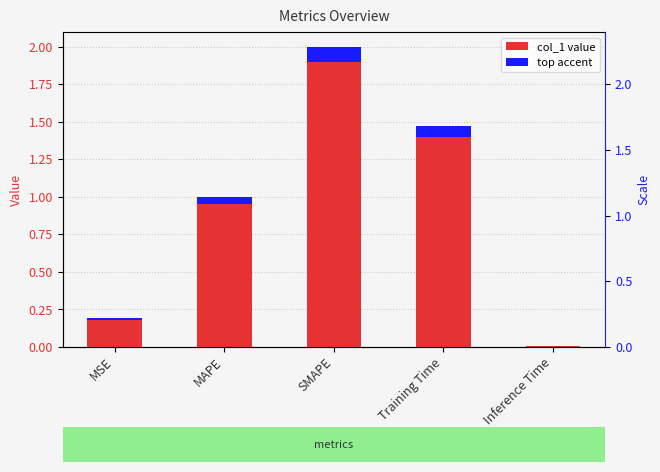

The chart shows a value of 2.0 at SMAPE. True or false?

True